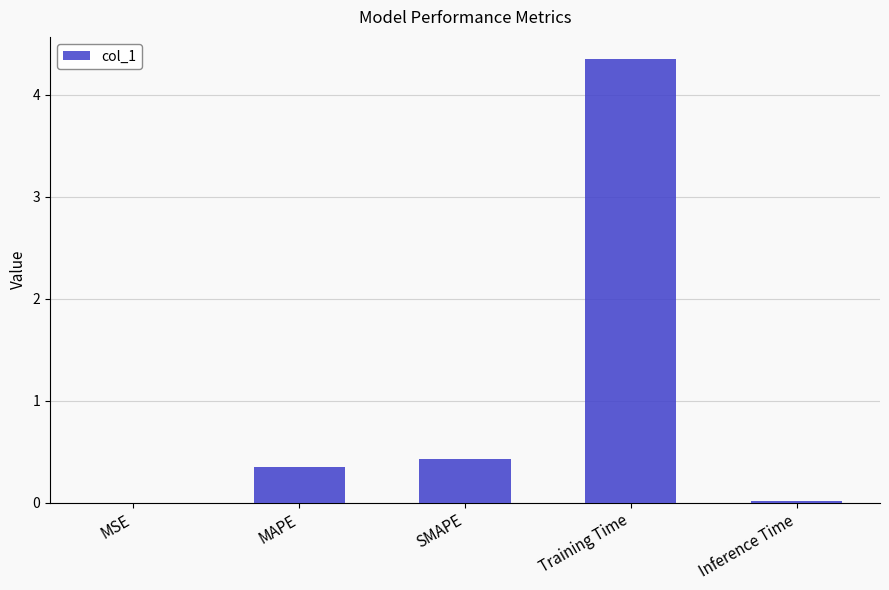

Between Training Time and SMAPE, which is larger?

Training Time